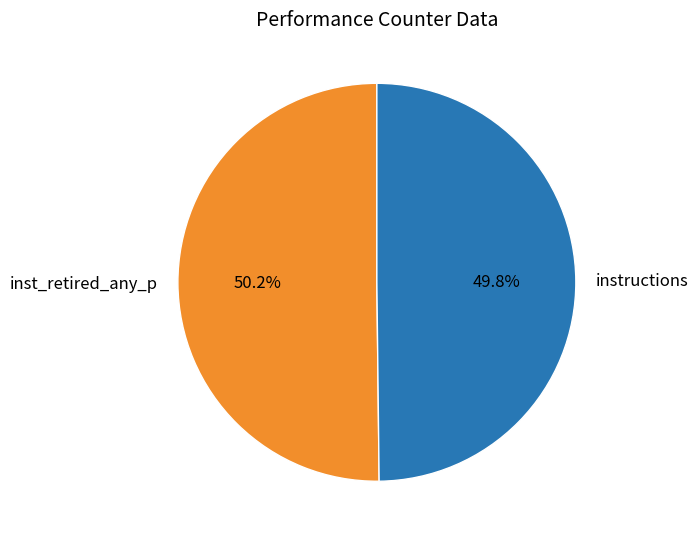

Combined, what portion of the pie is instructions and inst_retired_any_p?

100.0%